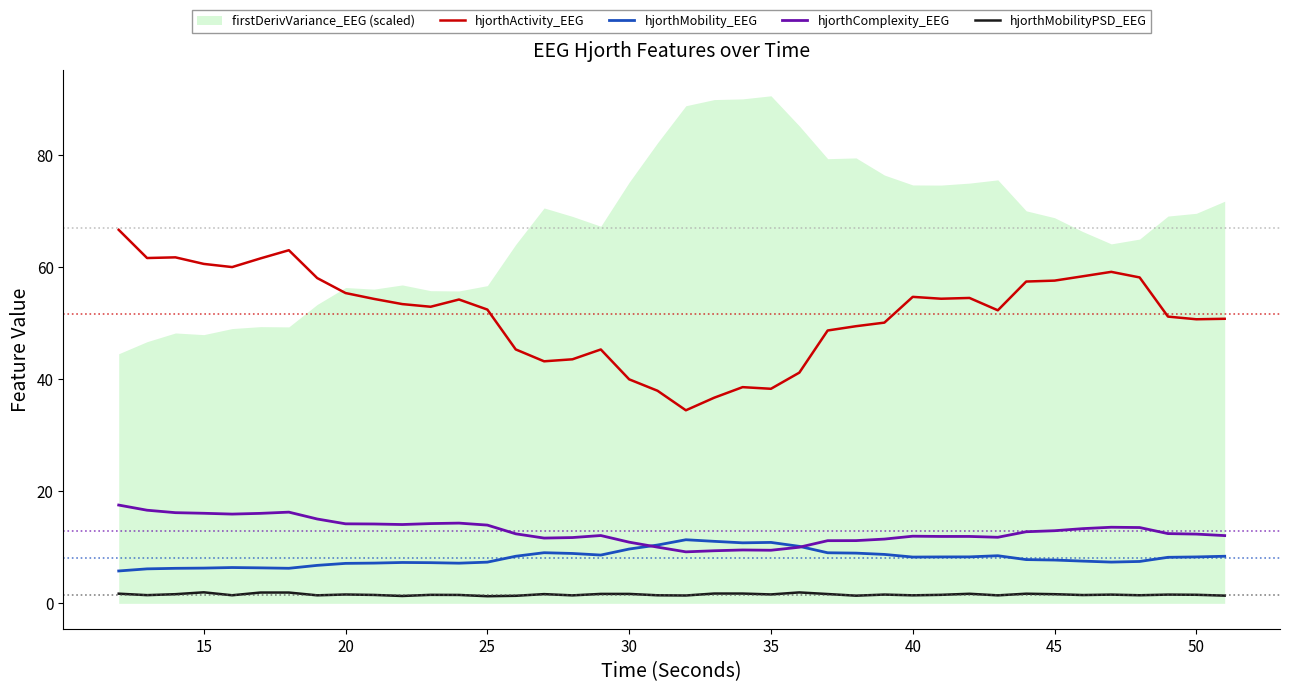

What is the highest value of the hjorthMobilityPSD_EEG series?

2.0